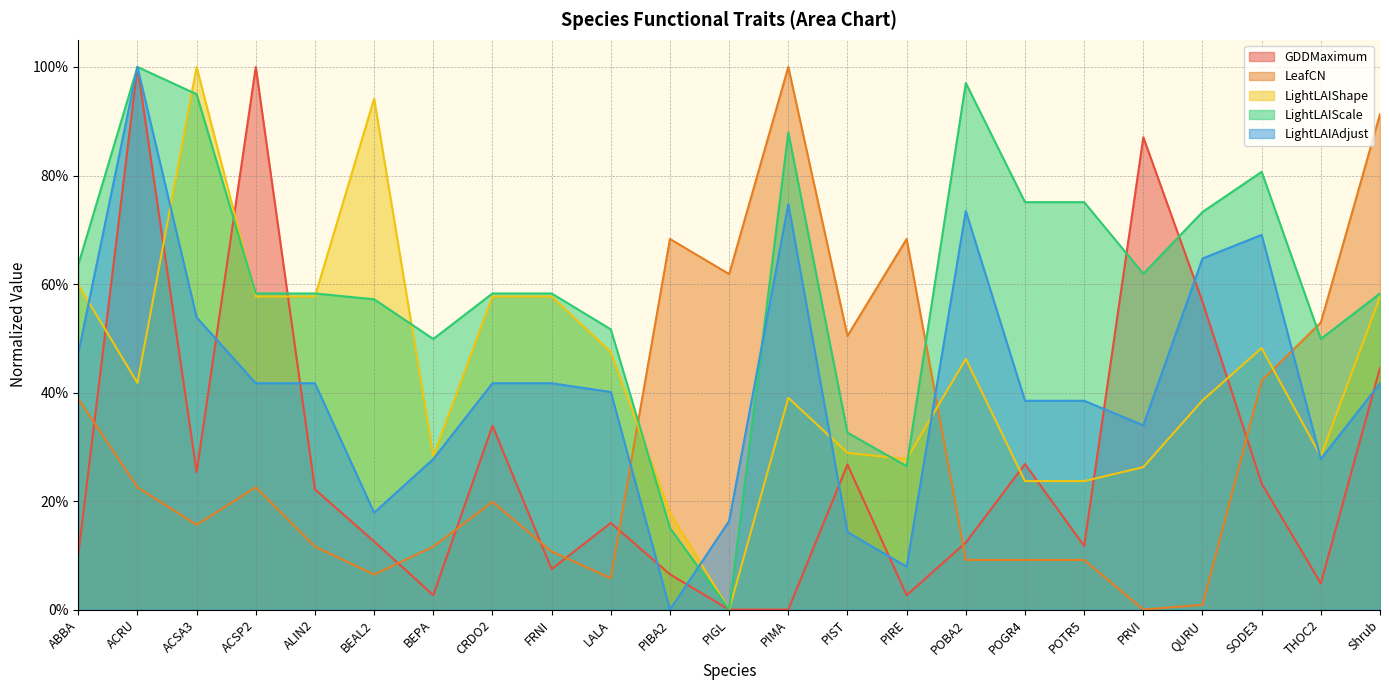

True or false: GDDMaximum has more than 0 interior local peaks.

True